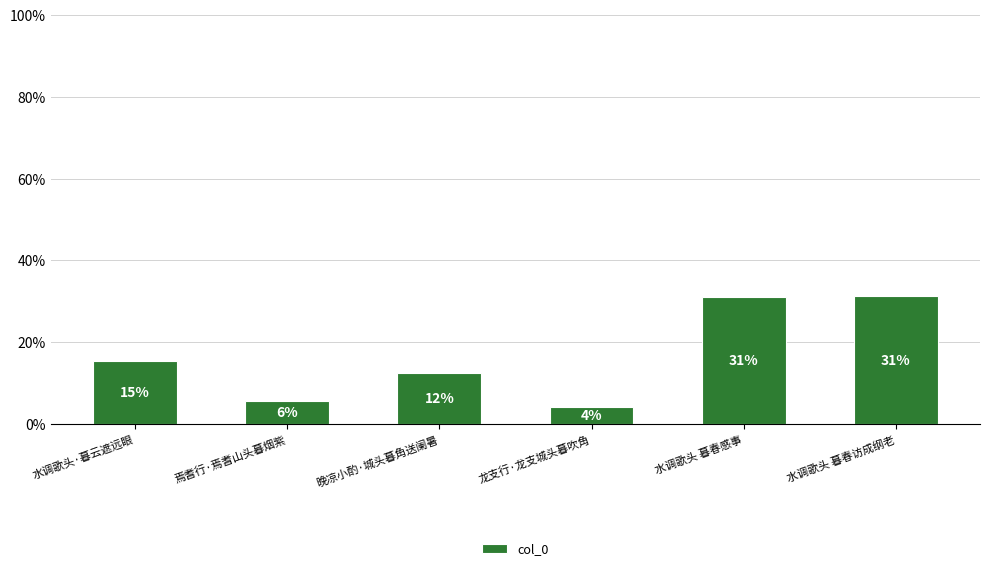

What position from the left is 水调歌头 暮春感事?

5